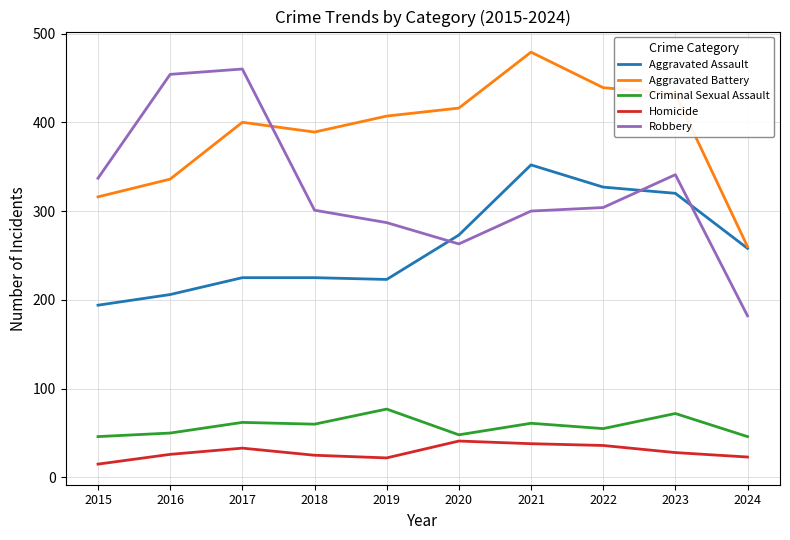

How many lines are shown in the chart?

5